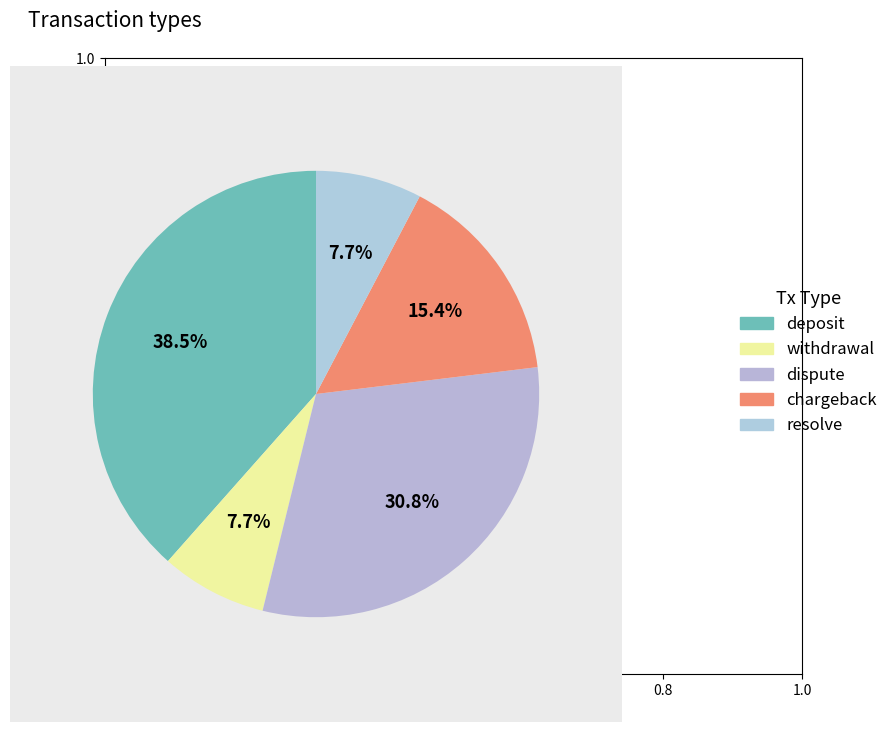

The chargeback slice represents 7% of the pie. True or false?

False